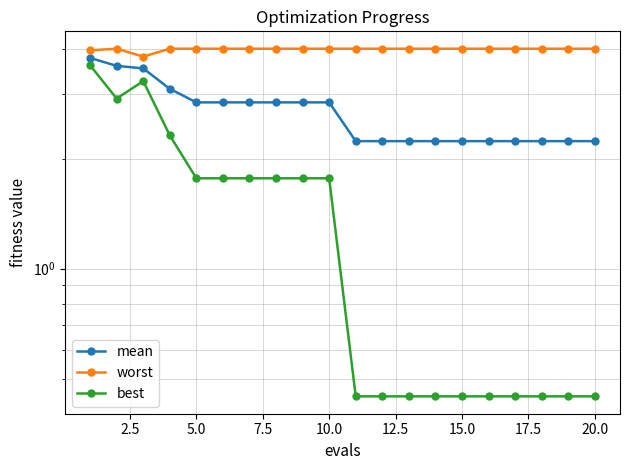

True or false: mean has more than 2 points higher than both neighbors.

False